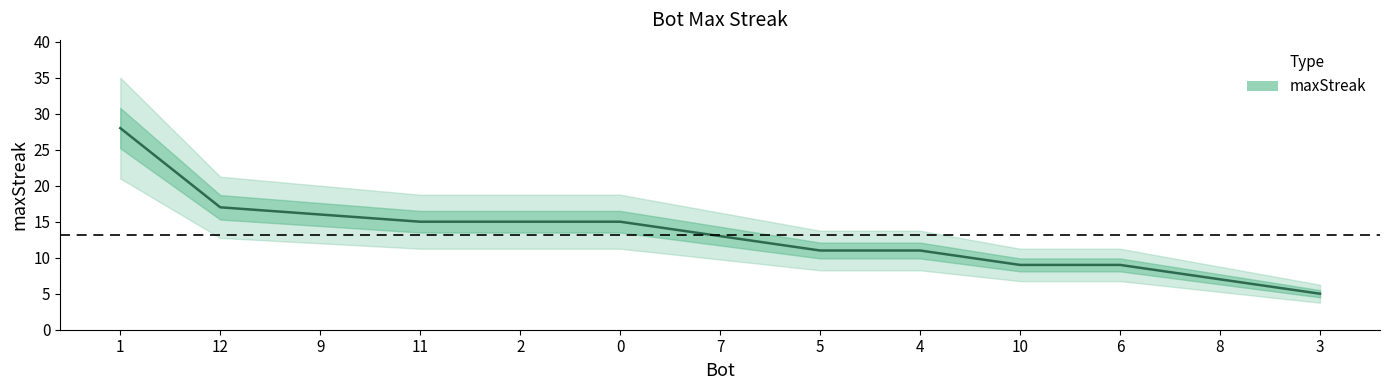

What is the change in value from 7 to 5?

-2